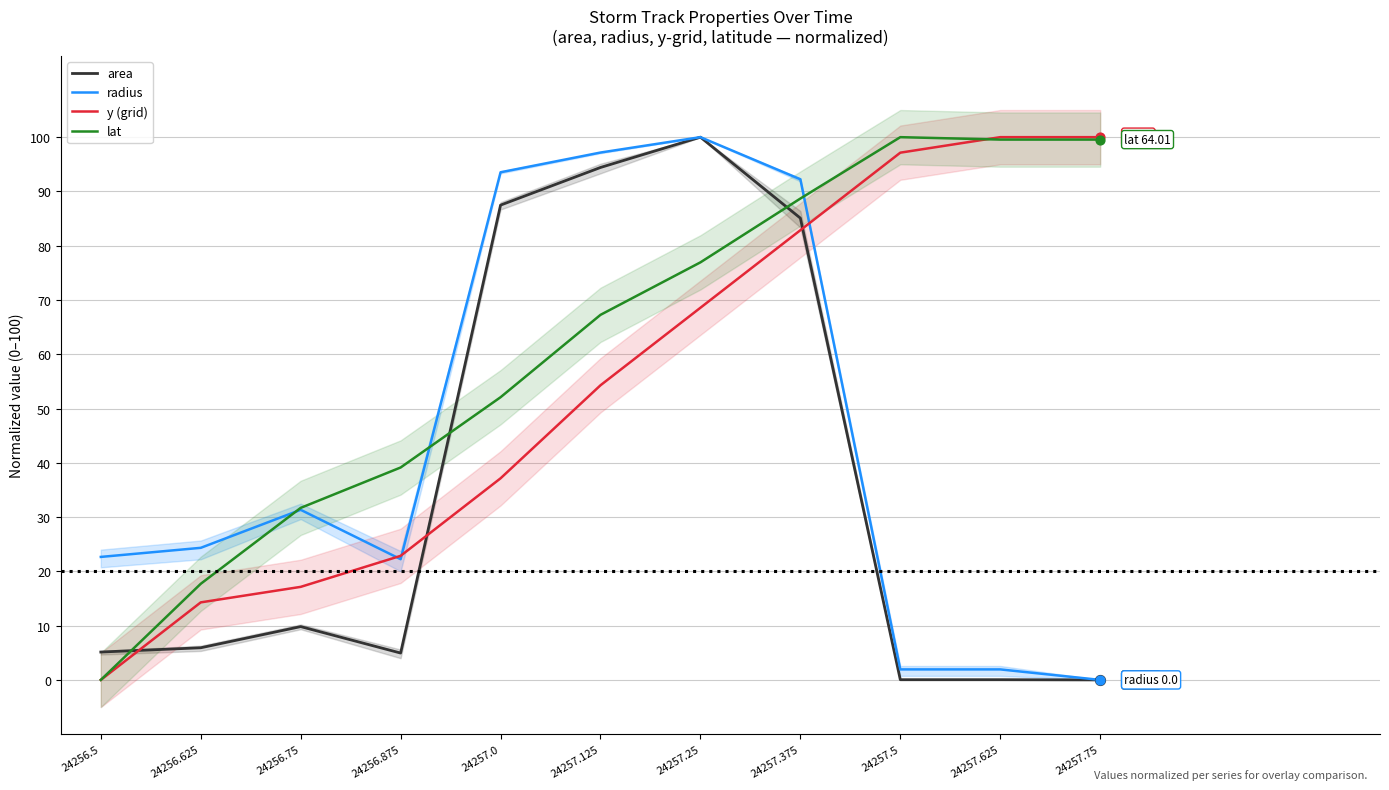

At which category is the sum across all series the highest?

24257.375